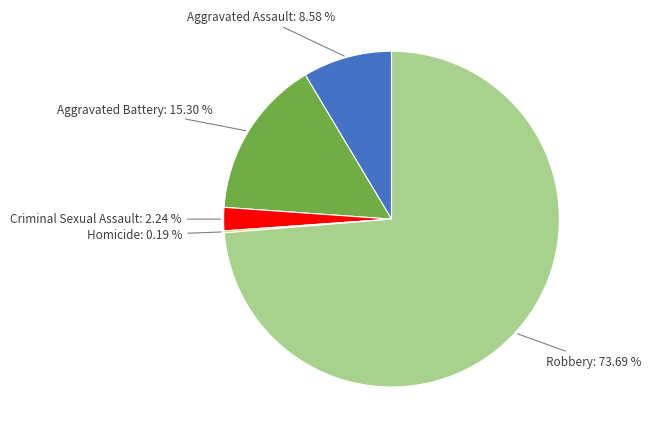

Which category accounts for the majority?

Robbery